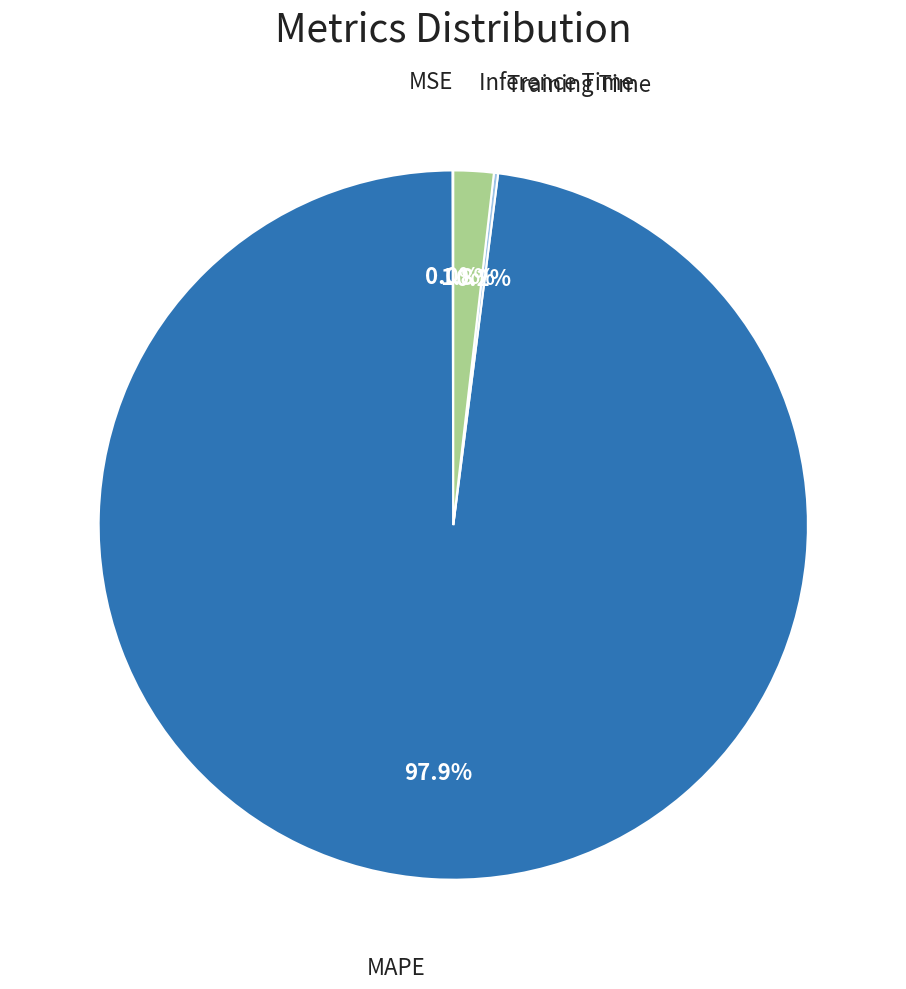

Is there any slice that represents more than half of the pie?

Yes